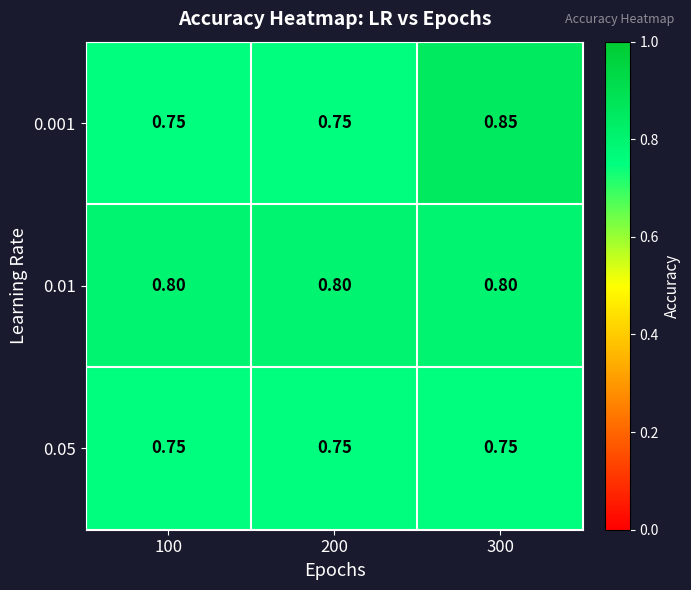

Which series has the largest total across all categories?

0.01